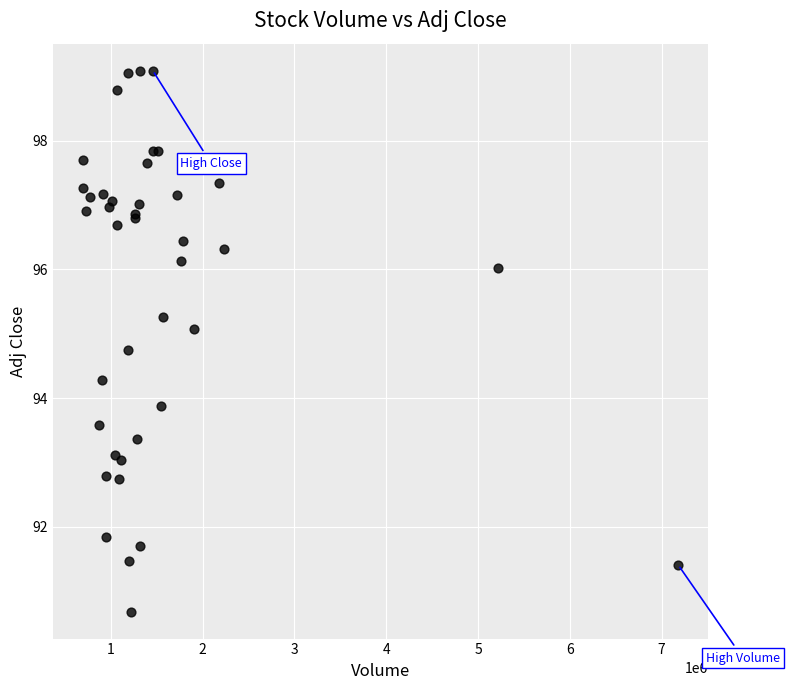

What Y value in the scatter plot is closest to 94?

93.9